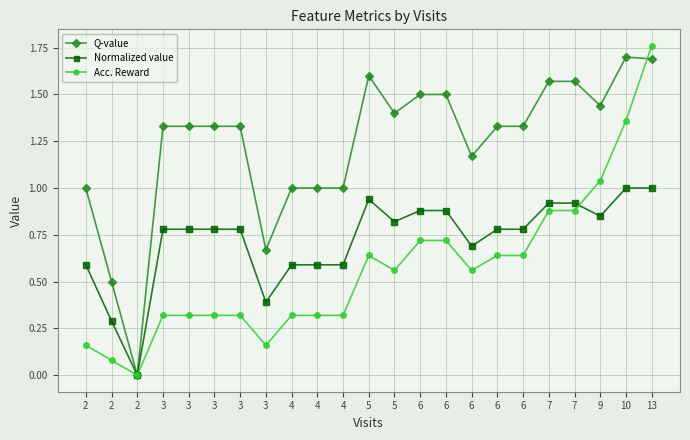

Count the number of data series in this chart.

3